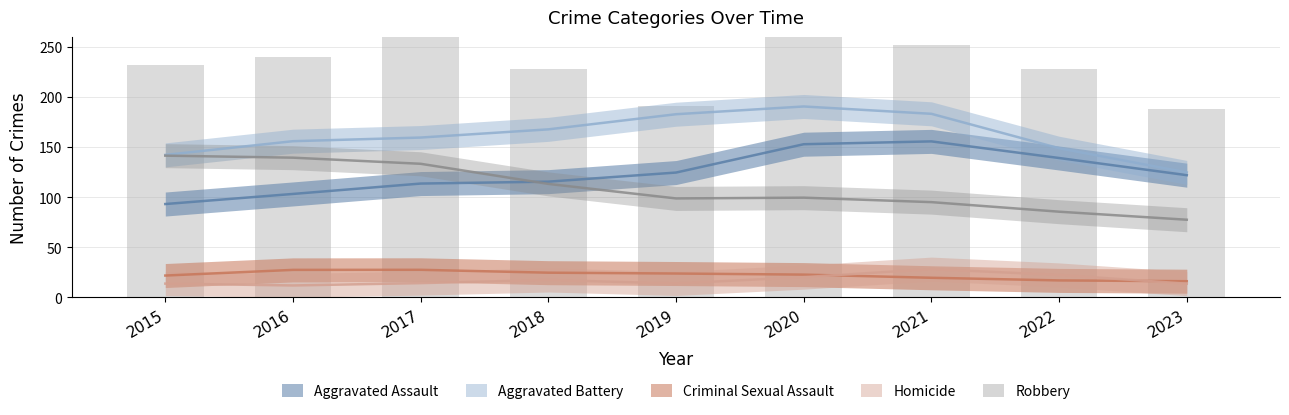

Which series changed the most between 2016 and 2020?

Aggravated Assault